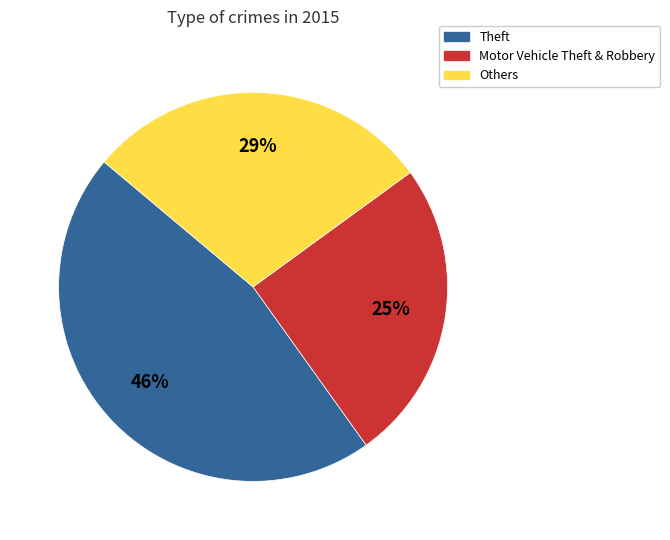

Is there any slice that represents more than half of the pie?

No